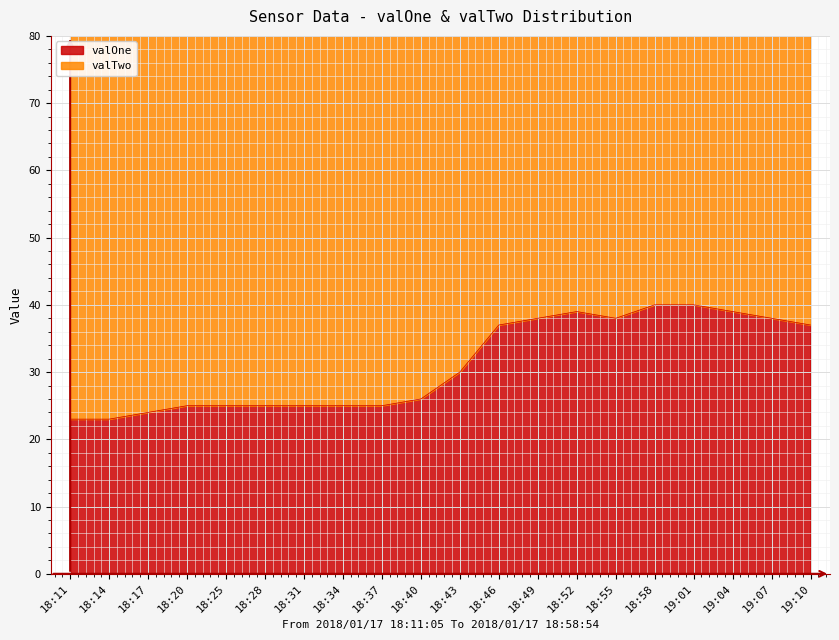

List the labels in order of value, smallest first.

18:11, 18:14, 18:17, 18:20, 18:25, 18:28, 18:31, 18:34, 18:37, 18:40, 18:43, 18:46, 19:10, 18:49, 18:55, 19:07, 18:52, 19:04, 18:58, 19:01